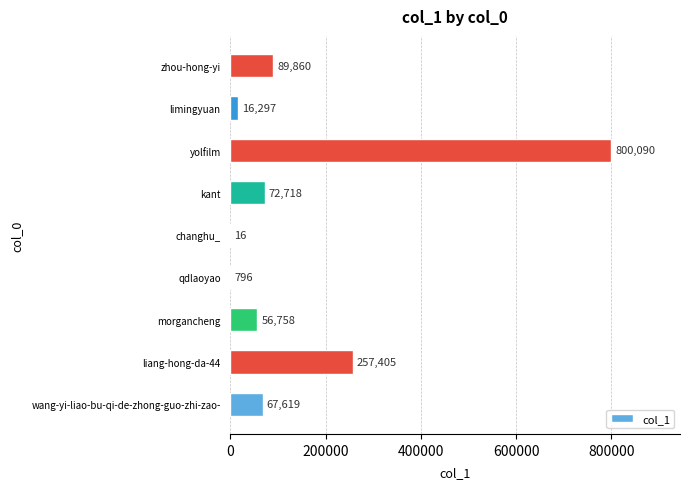

Is it true that the value at kant is 18681?

False